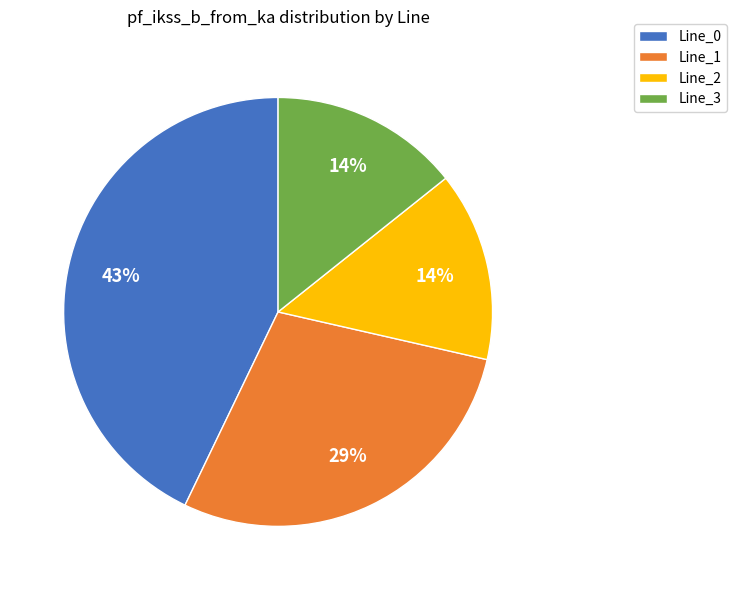

Combined, do Line_1 and Line_0 account for over 50%?

Yes